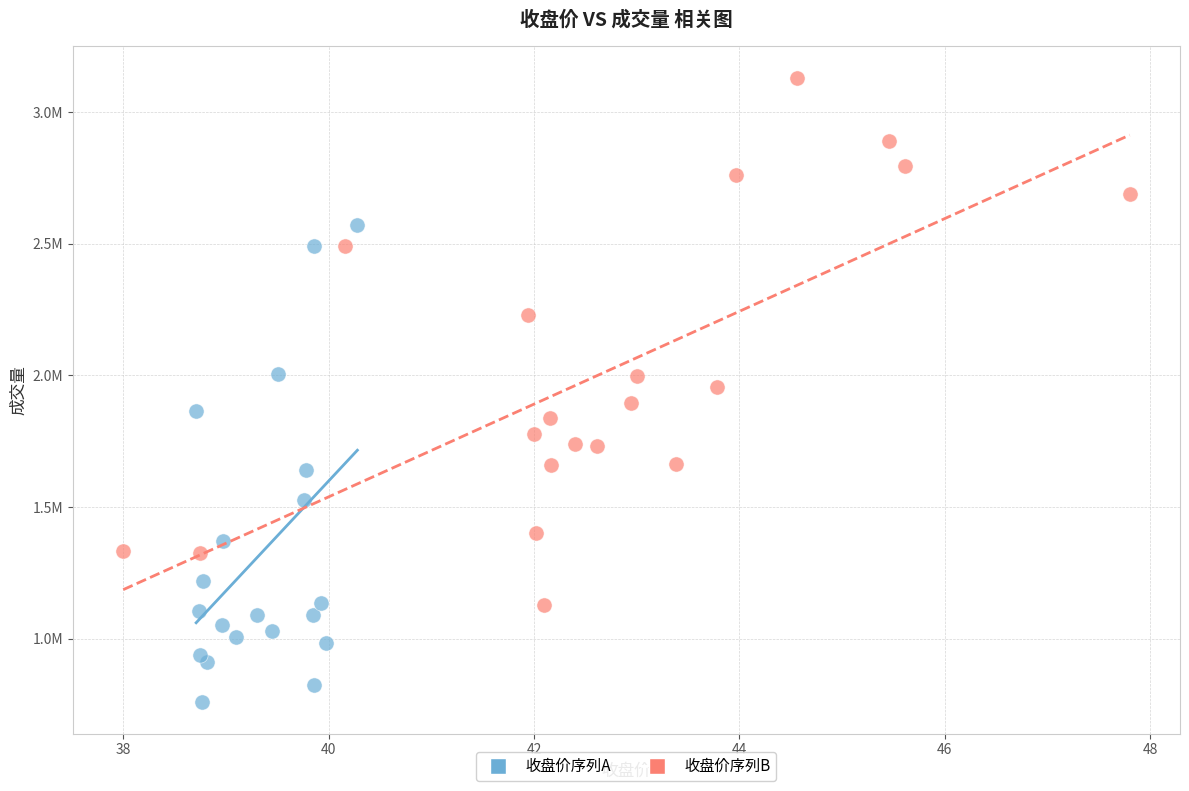

What are all the series names shown in the legend?

收盘价序列A, 收盘价序列B